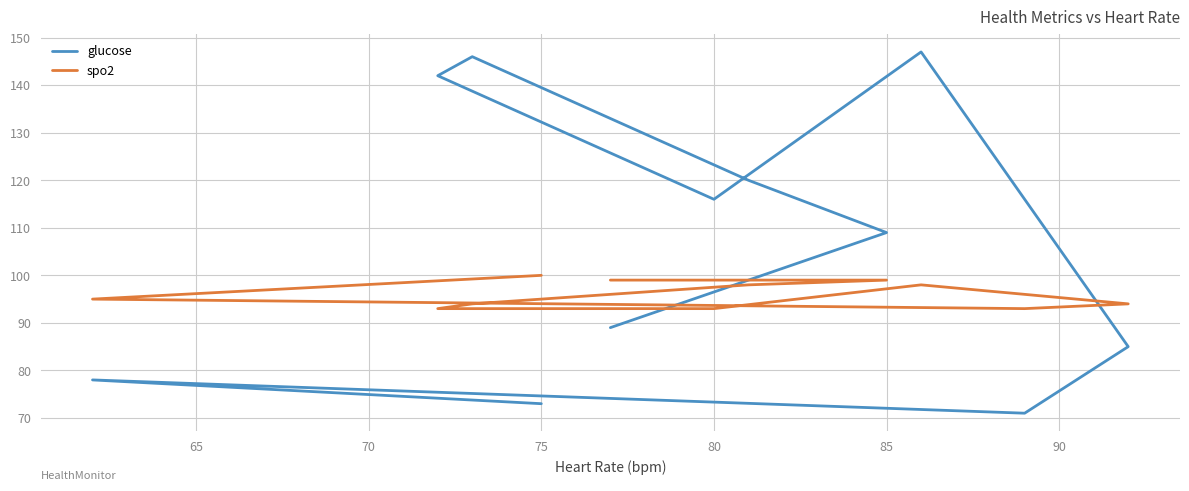

Between which two adjacent categories do glucose and spo2 first intersect?

75 and 80